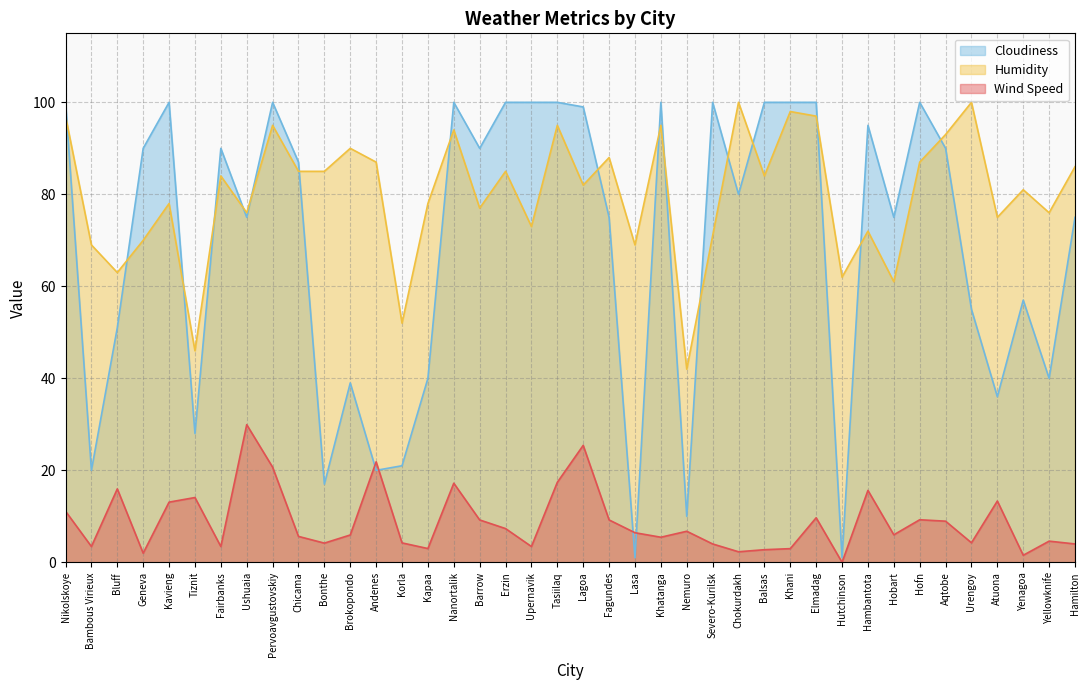

What are all the series names shown in the legend?

Cloudiness, Humidity, Wind Speed